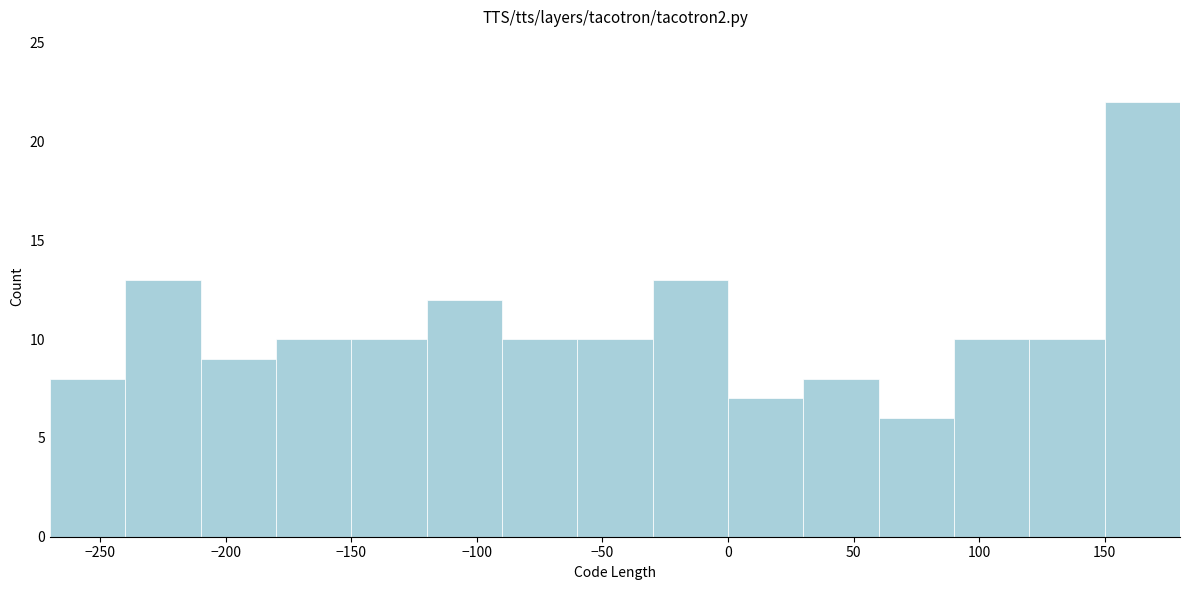

What is the height of the bar covering -120 to -90 on the x-axis? The values are not printed on the chart, so give them approximately, as read against the axis.

12